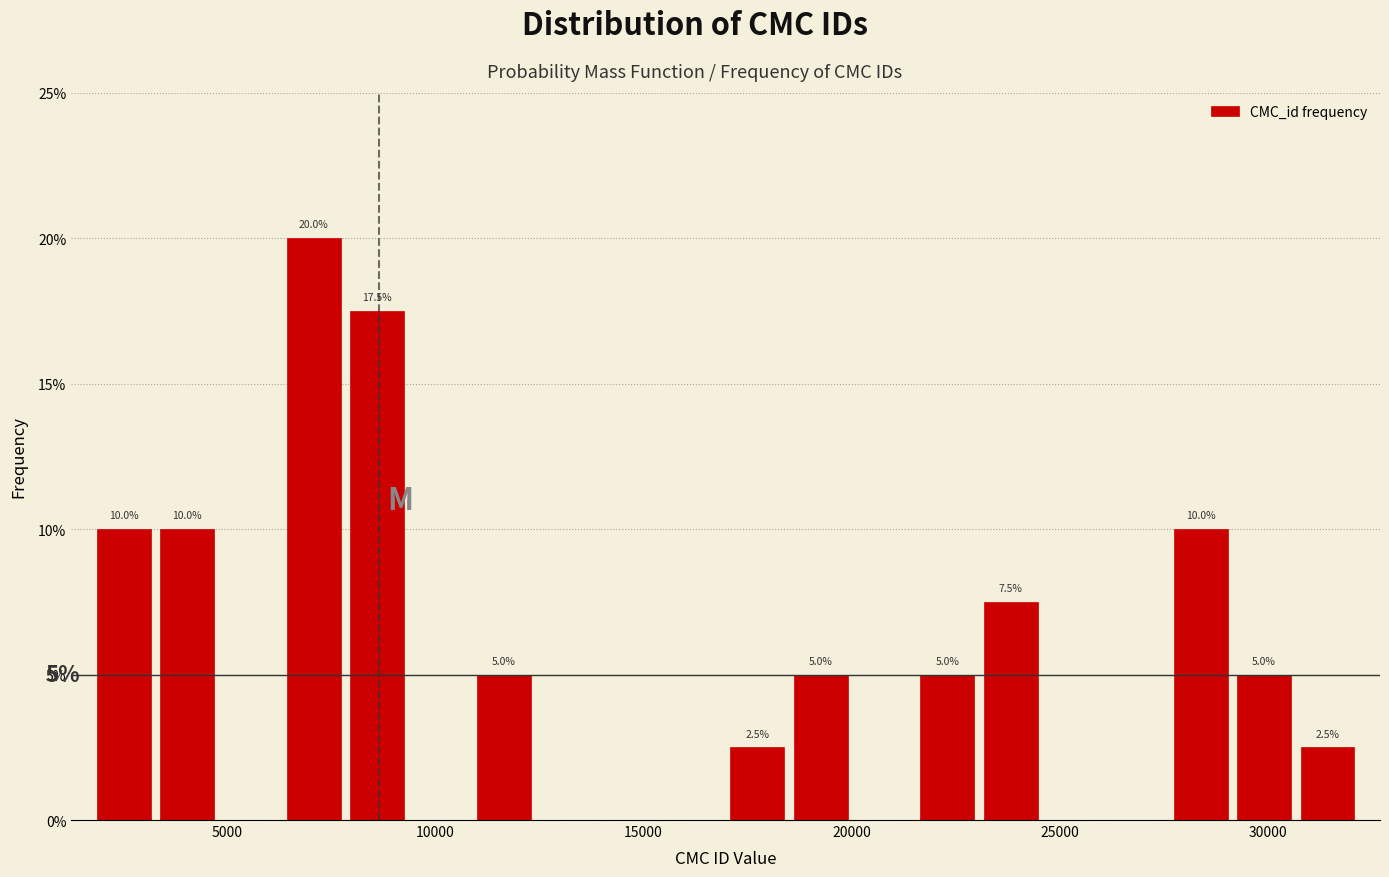

Read against the x-axis, roughly where is the centre of the tallest bar?

7000